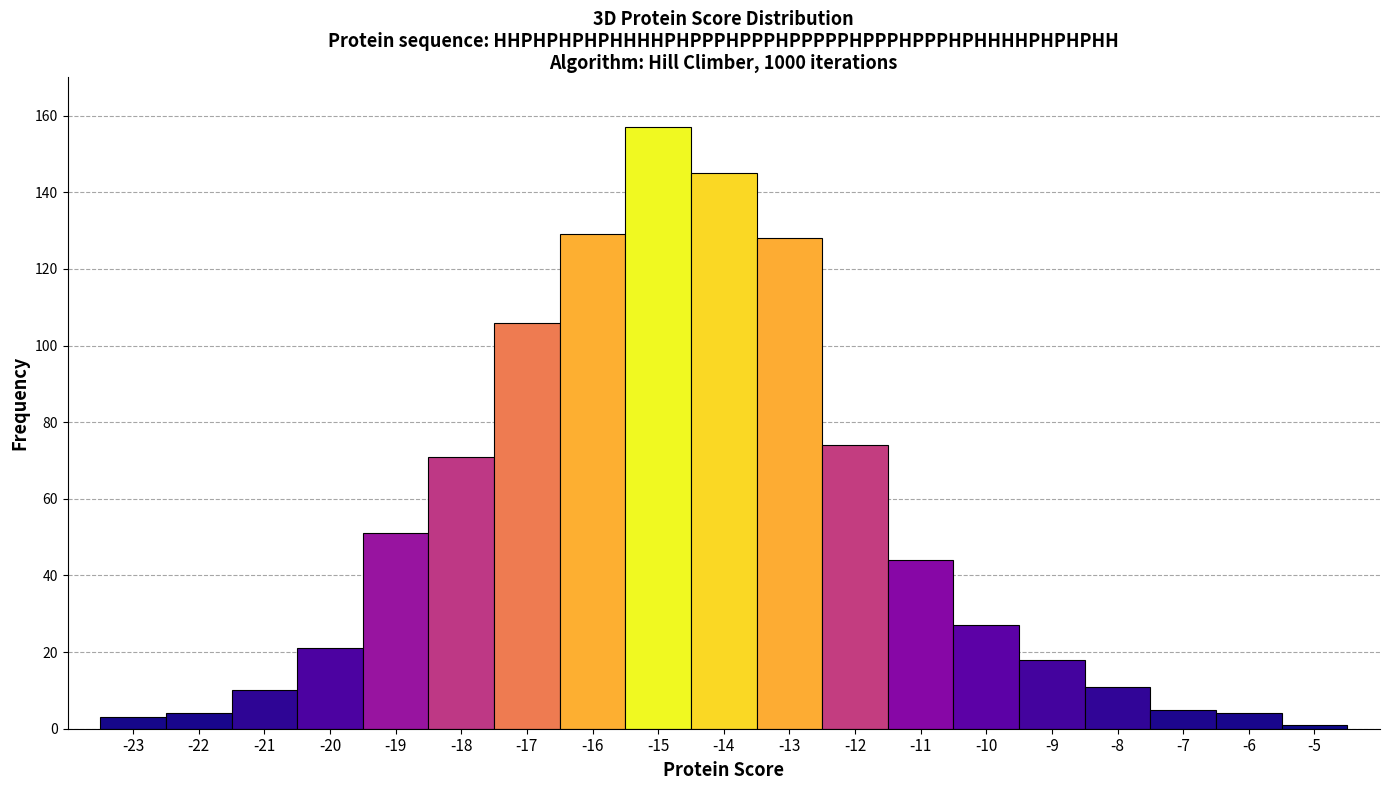

Over which range of the x-axis is the bar tallest?

-15.5 to -14.5